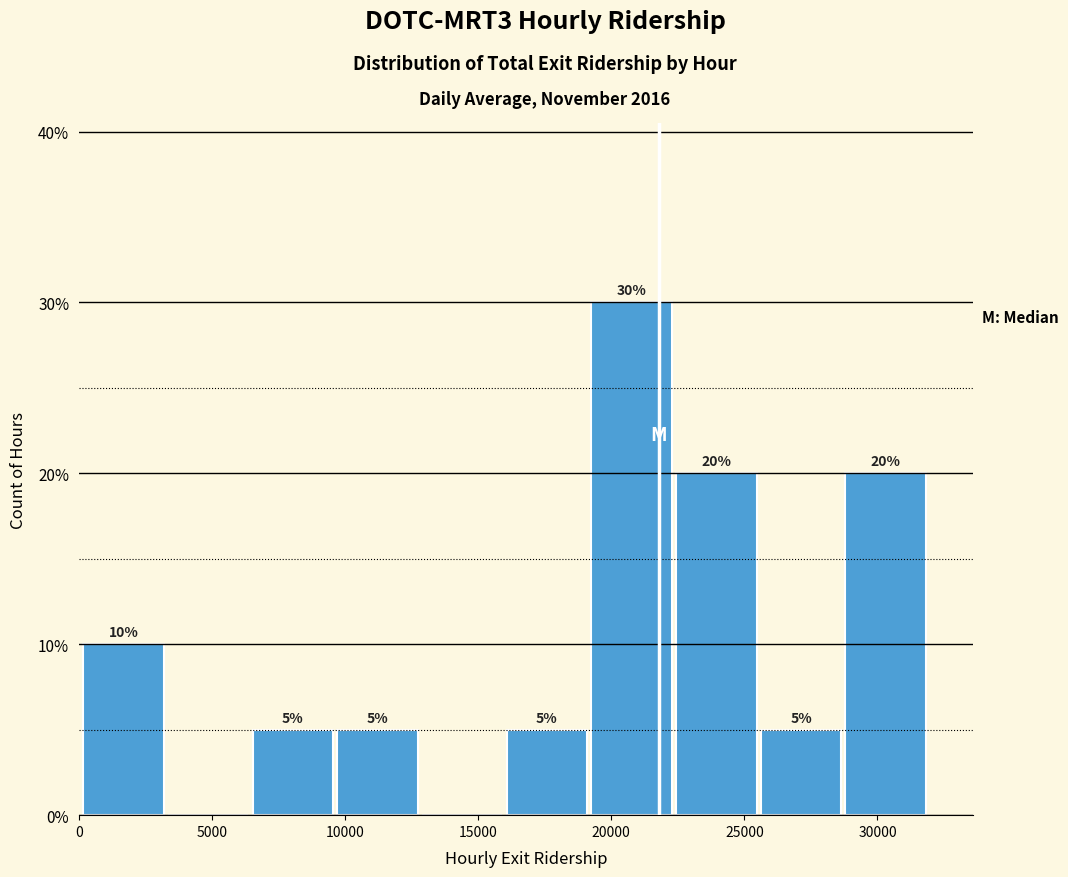

Over which range of the x-axis is the bar tallest?

19500 to 22500